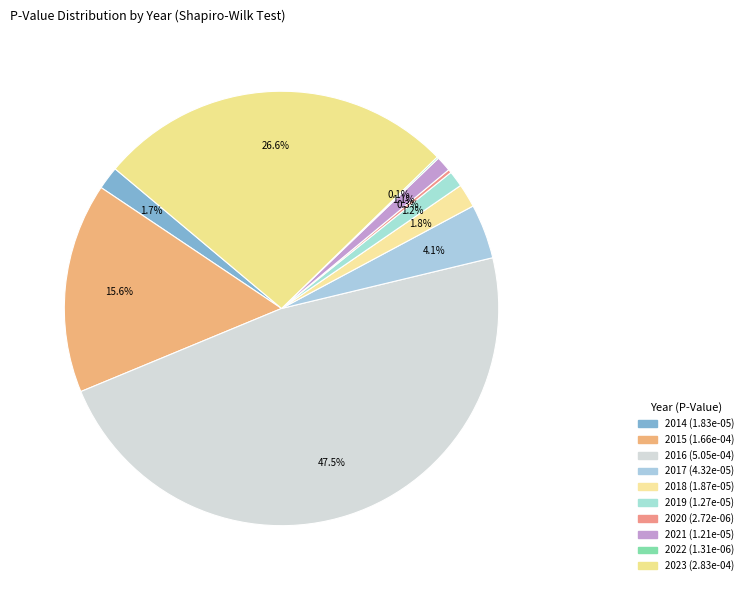

Count the number of slices in the pie.

10